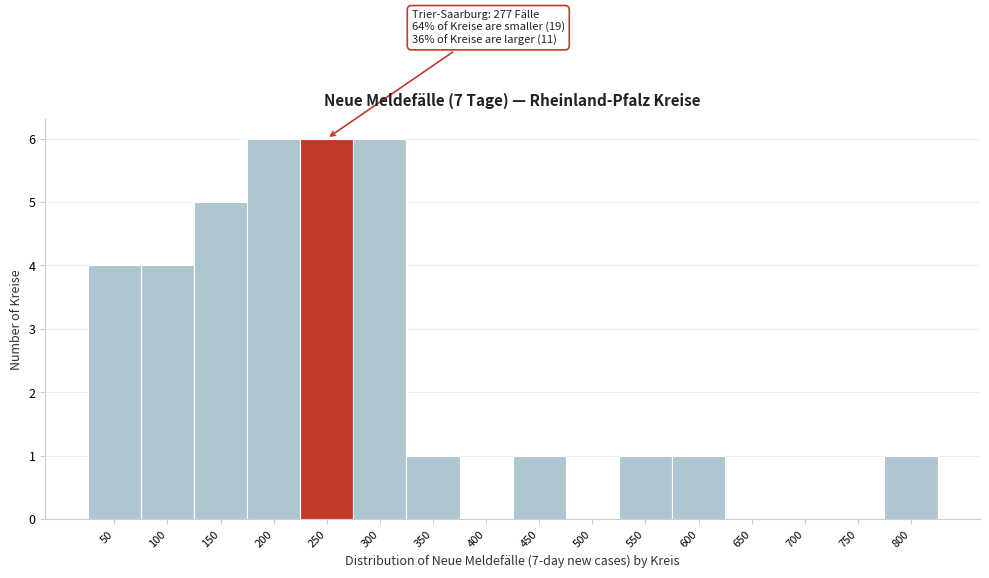

Reading left to right, list all the values displayed in this chart.

50=4	100=4	150=5	200=6	250=6	300=6	350=1	400=0	450=1	500=0	550=1	600=1	650=0	700=0	750=0	800=1